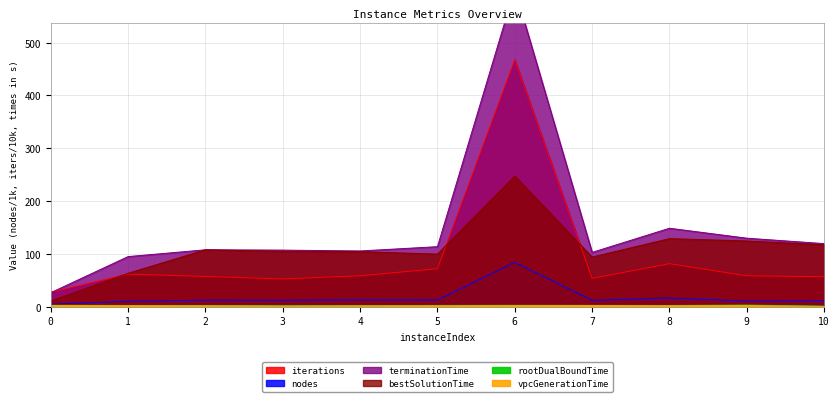

How many interior local peaks does the vpcGenerationTime series have?

2